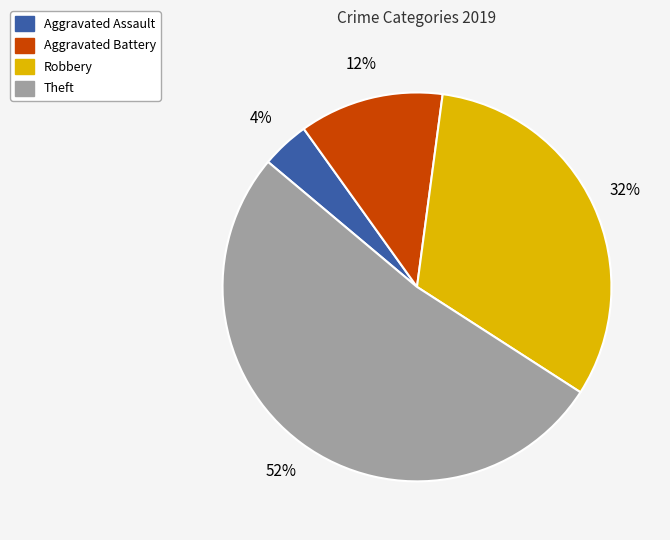

Does Aggravated Assault represent more than half of the total?

No